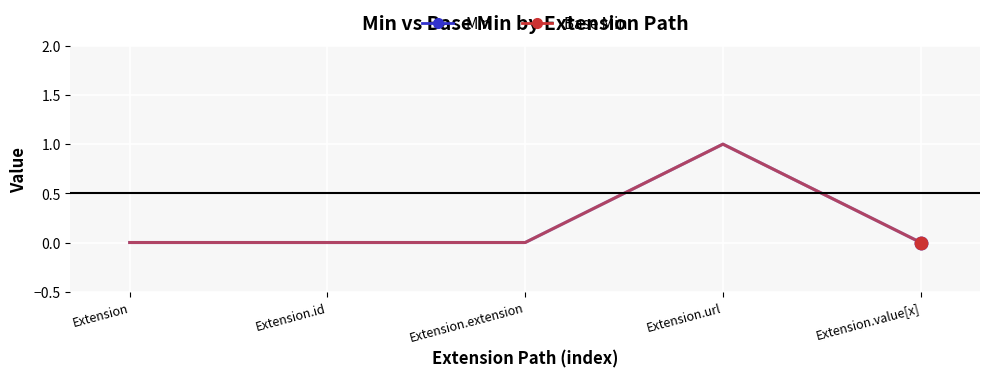

Does the chart have visible grid lines?

Yes